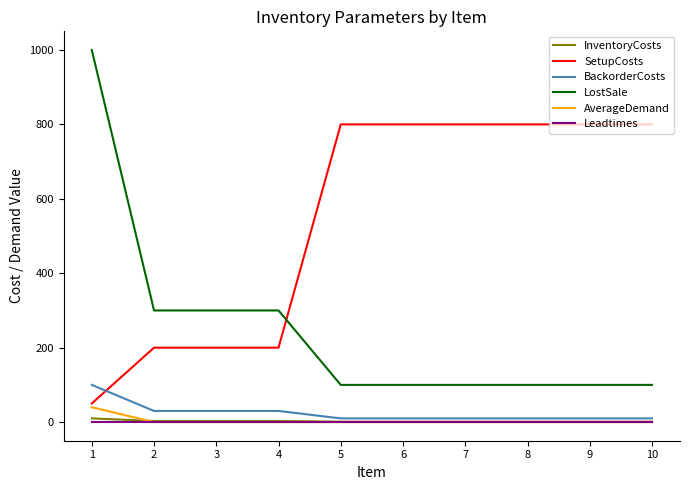

Is the value of SetupCosts at 2 greater than the value of InventoryCosts at 4?

Yes